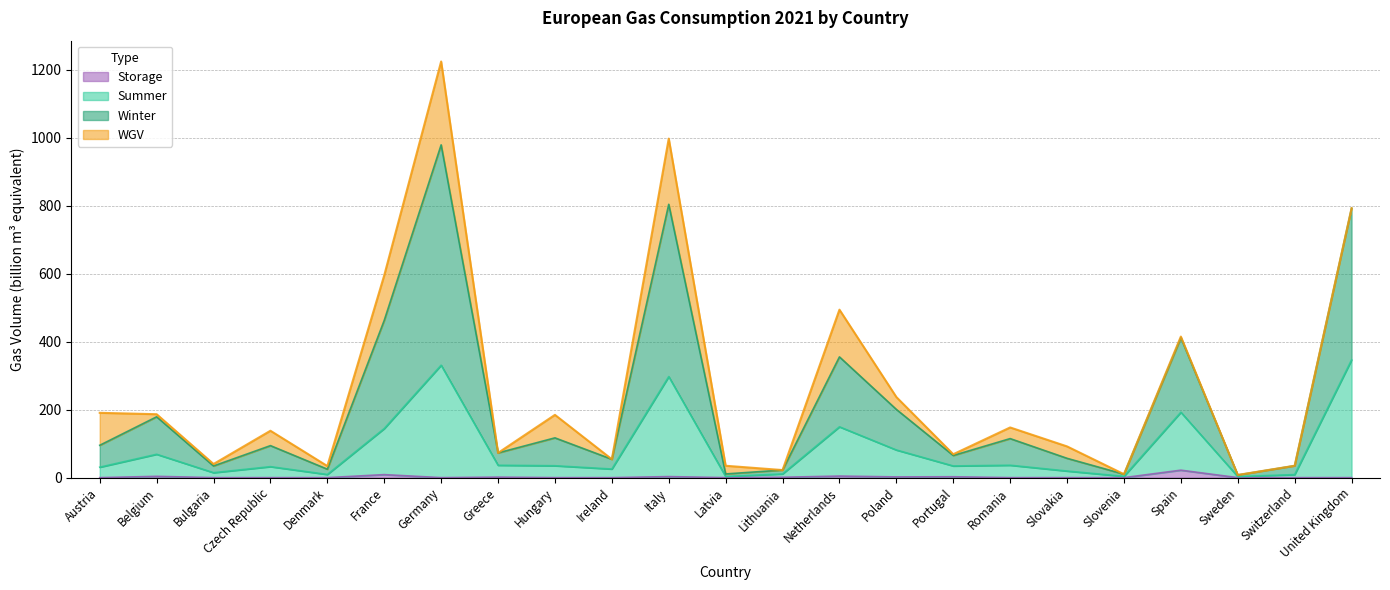

Rank the categories by Summer value from highest to lowest.

United Kingdom, Germany, Italy, Spain, Netherlands, France, Poland, Belgium, Romania, Greece, Hungary, Portugal, Czech Republic, Austria, Ireland, Slovakia, Bulgaria, Lithuania, Denmark, Switzerland, Slovenia, Latvia, Sweden